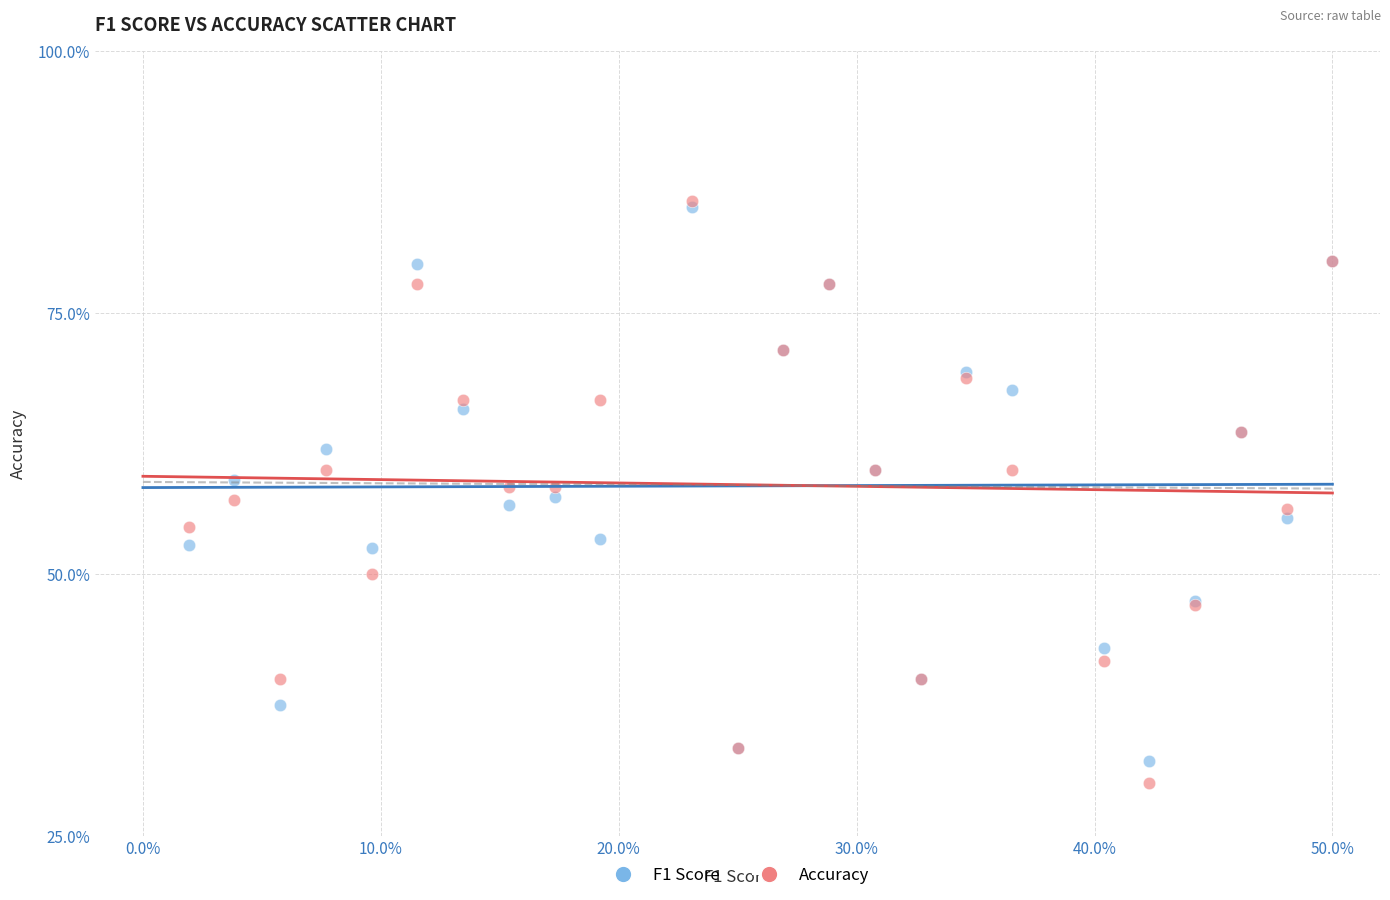

Which series has the largest Y range (max minus min)?

Accuracy